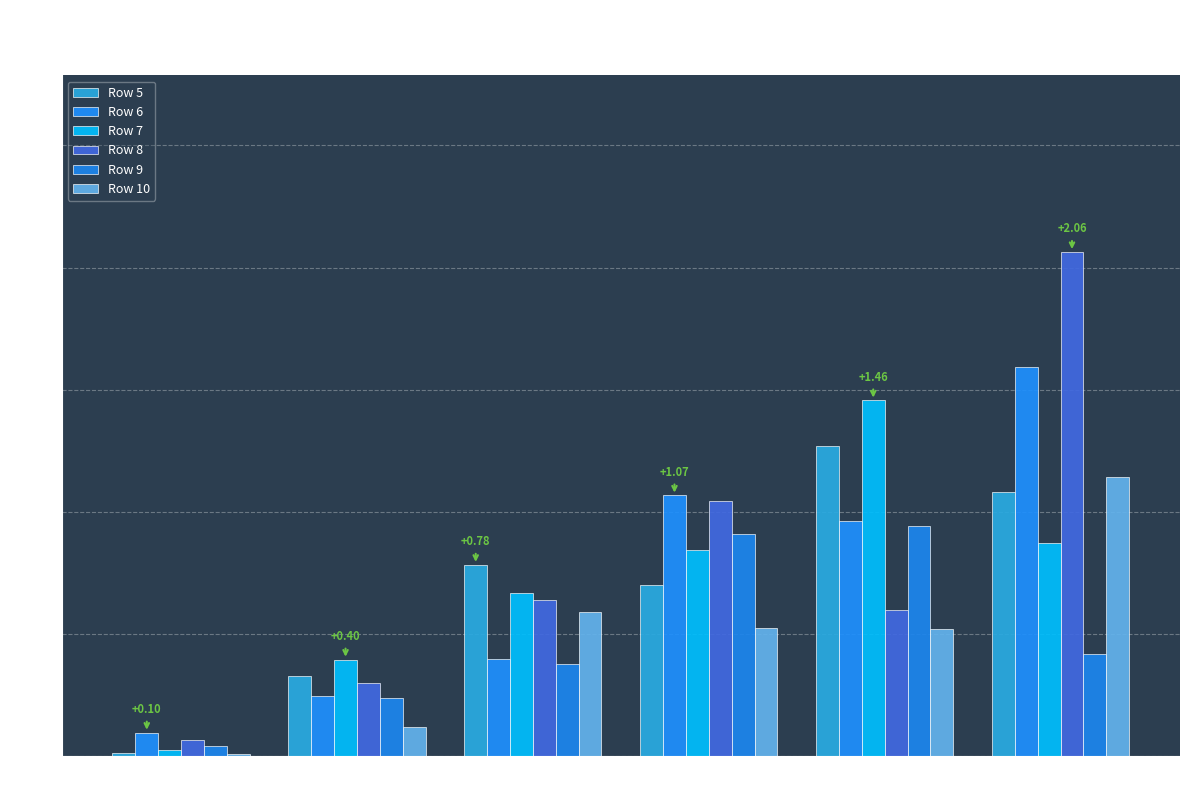

What is the difference between the highest and lowest values at 30_34?

0.9